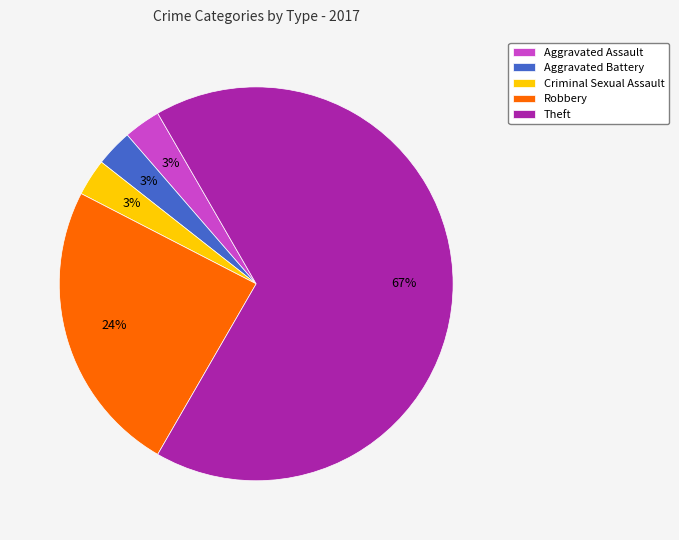

Approximately how many times larger is the value at Robbery compared to Criminal Sexual Assault?

8.0